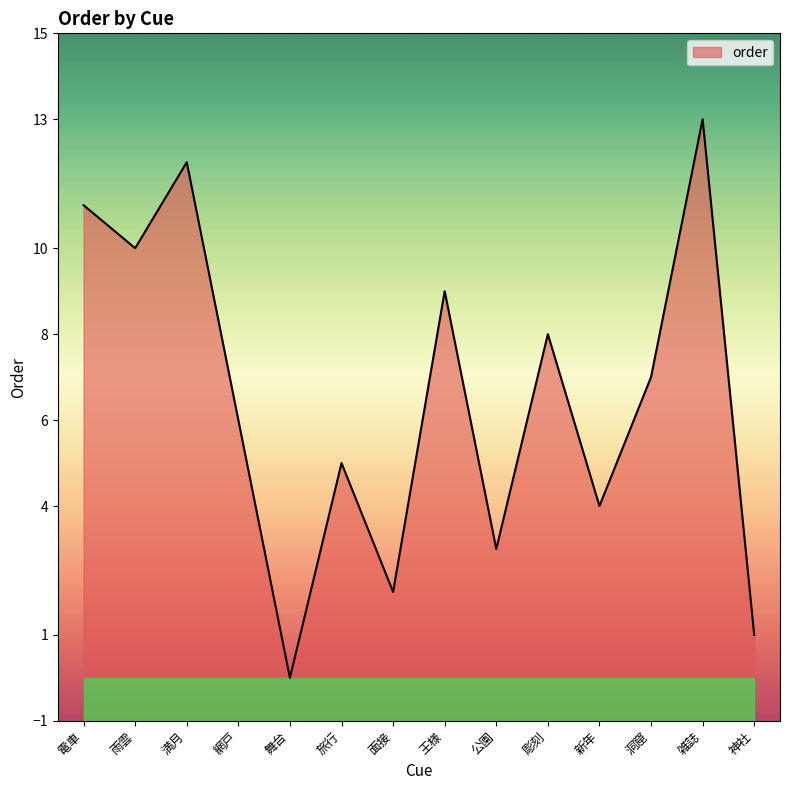

How many values are above zero?

13